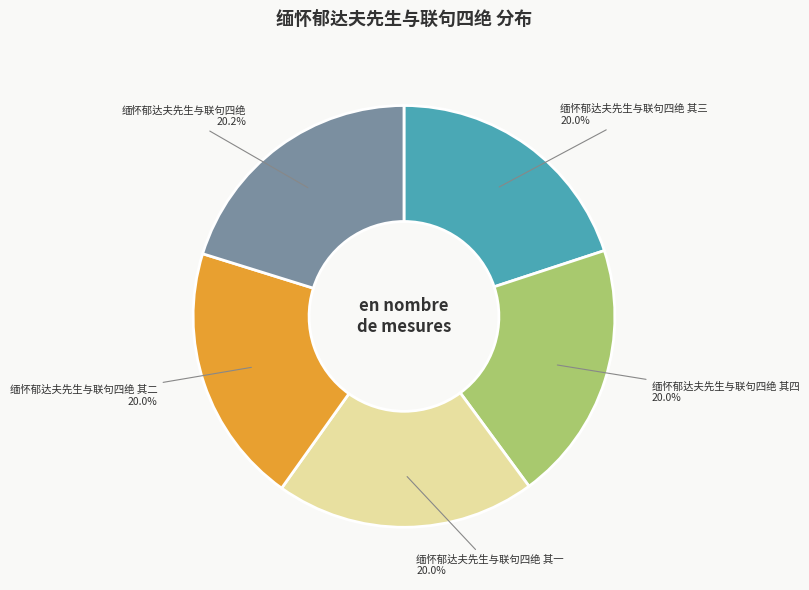

What is the total percentage of 缅怀郁达夫先生与联句四绝 其三 and 缅怀郁达夫先生与联句四绝 其四?

39.9%